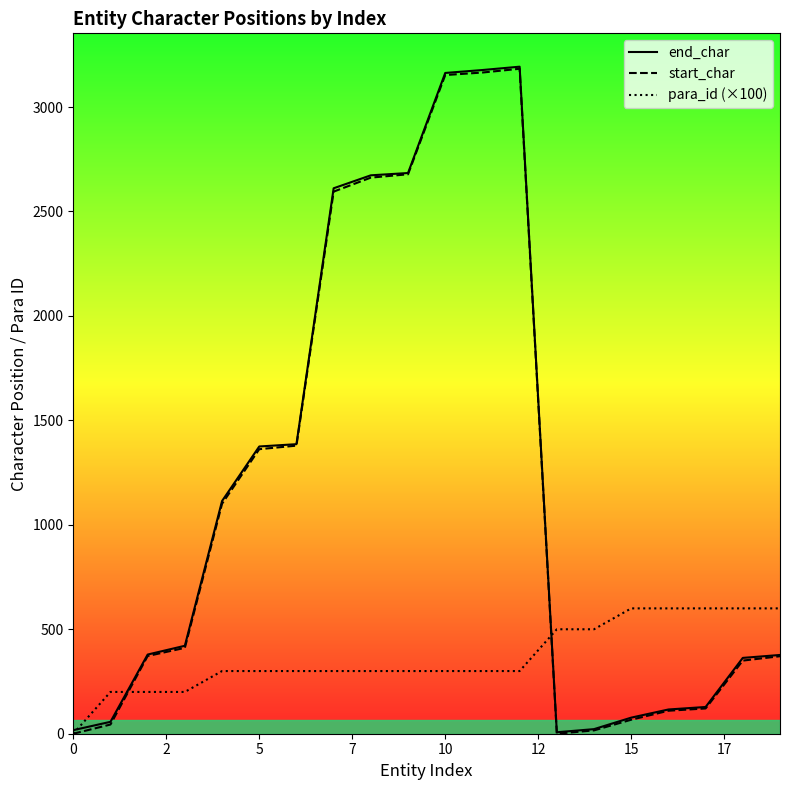

After their last crossing, which series has the higher values: start_char or para_id (×100)?

para_id (×100)